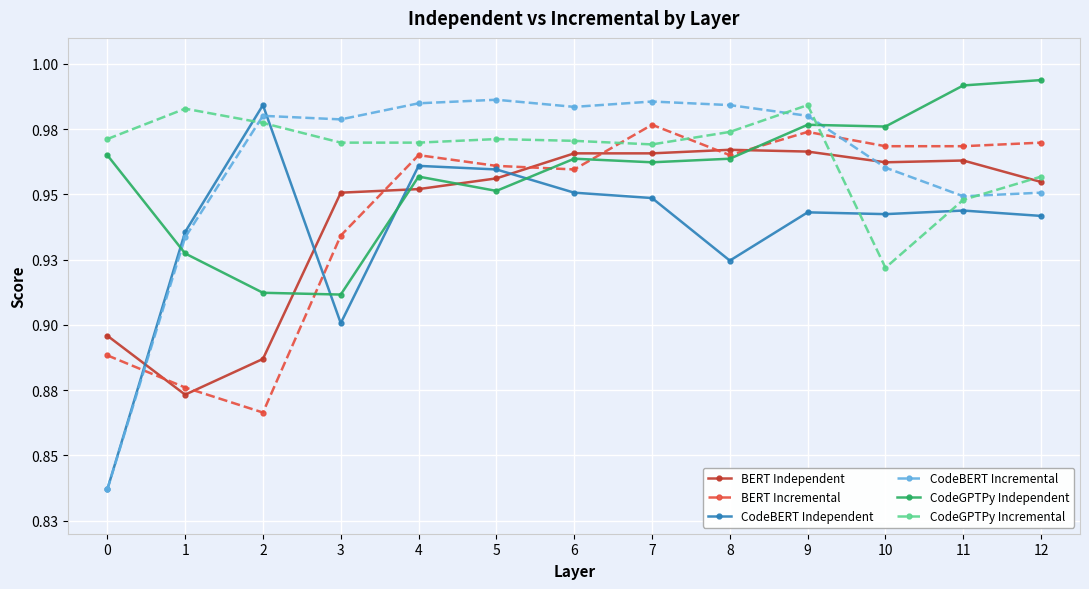

Is this an area chart (filled region under the line)?

No